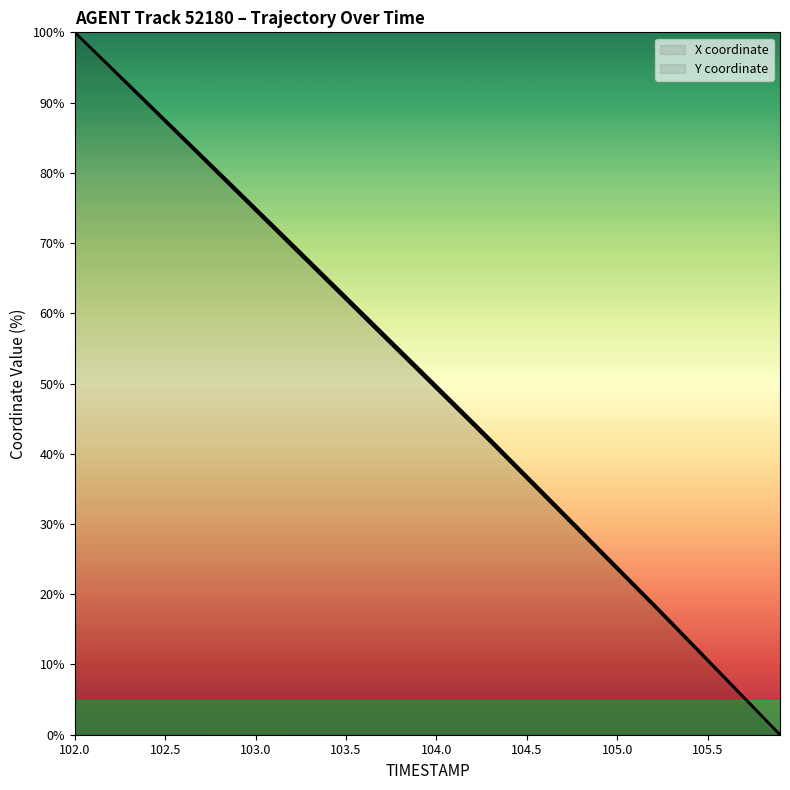

Which series has the widest spread of values?

X